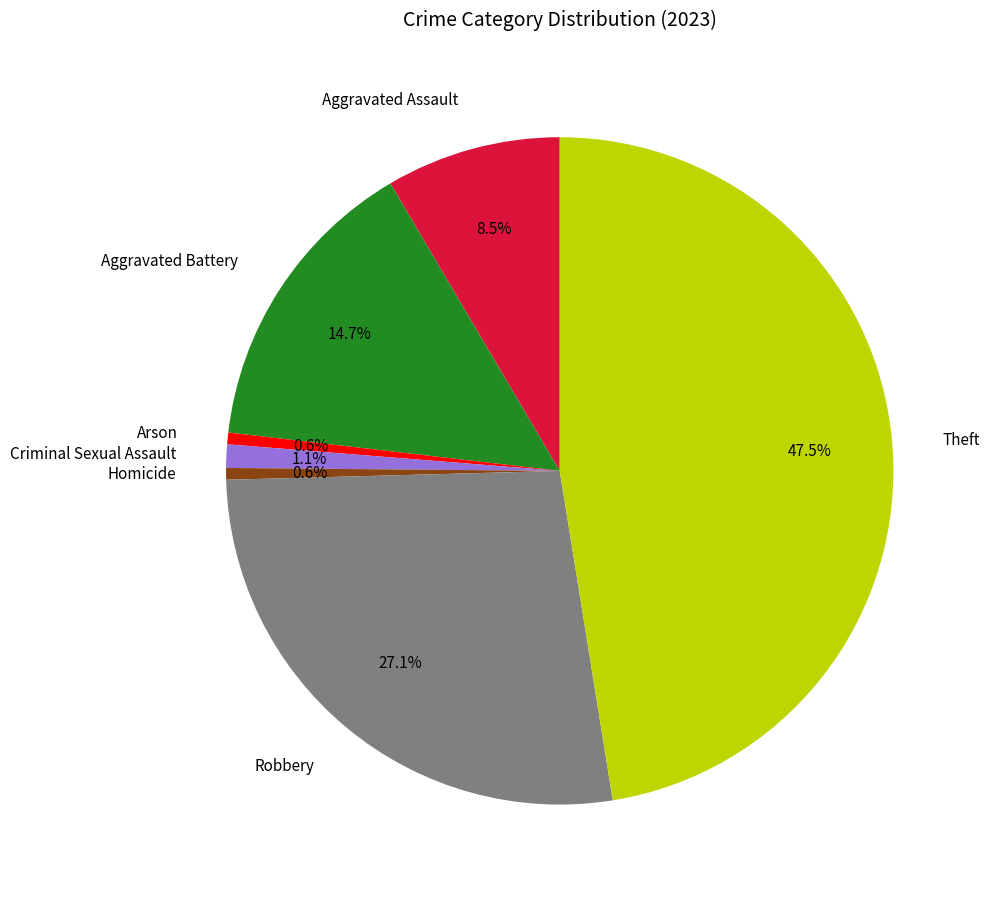

True or false: Criminal Sexual Assault accounts for 11% of the total.

False